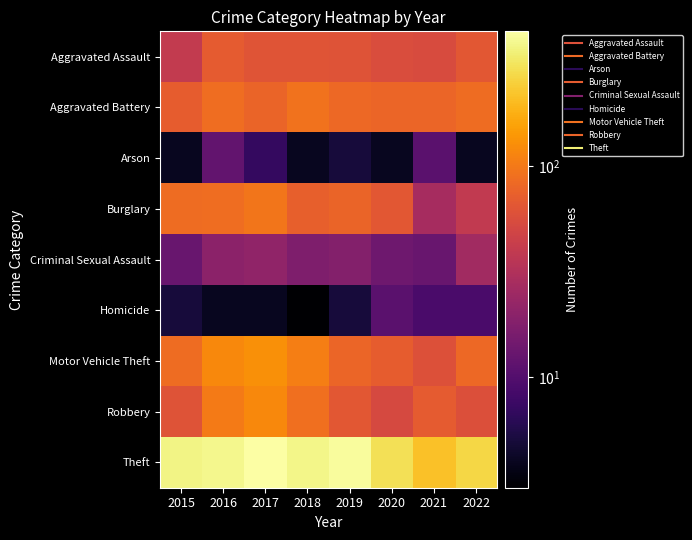

Count the number of data series in this chart.

9